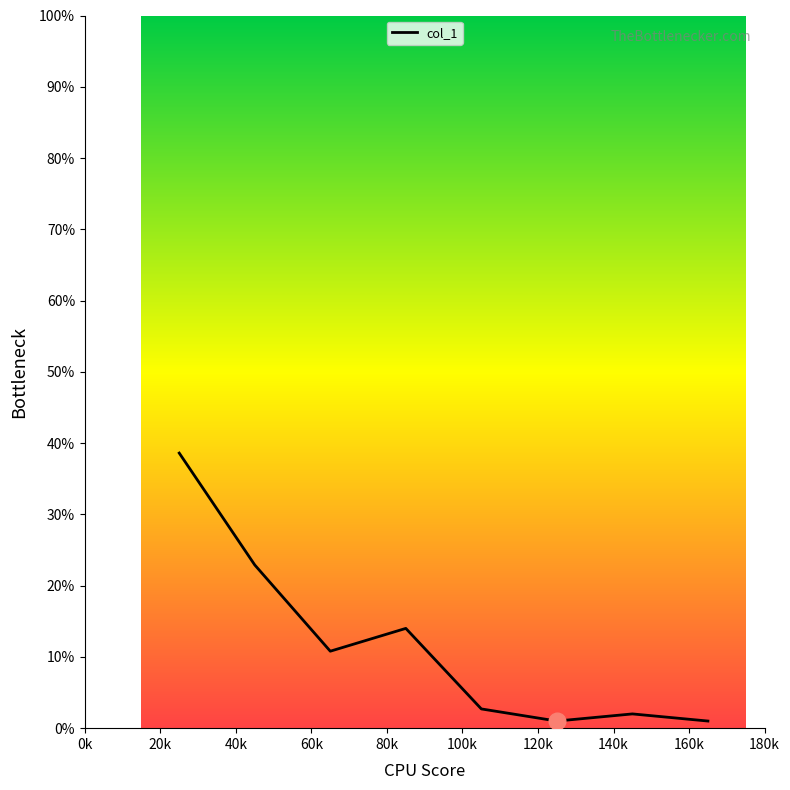

What is the greatest value displayed?

38.6